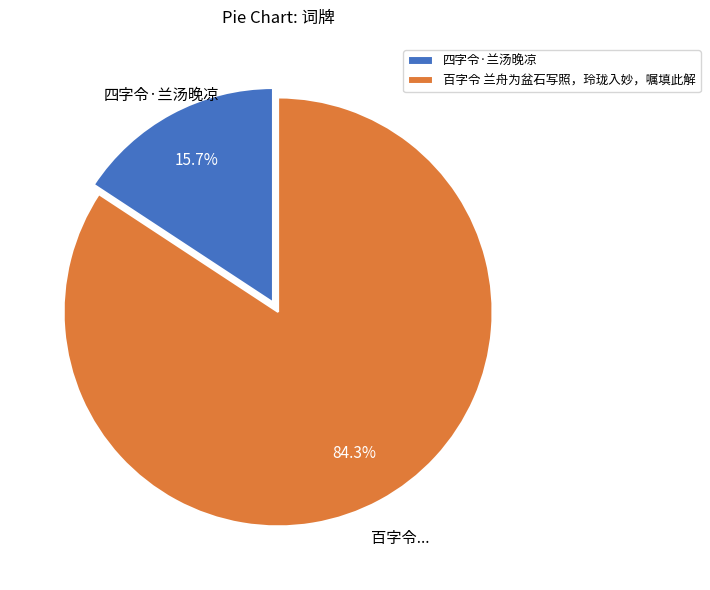

Is the sum of 百字令 兰舟为盆石写照，玲珑入妙，嘱填此解 and 四字令·兰汤晚凉 greater than half?

Yes